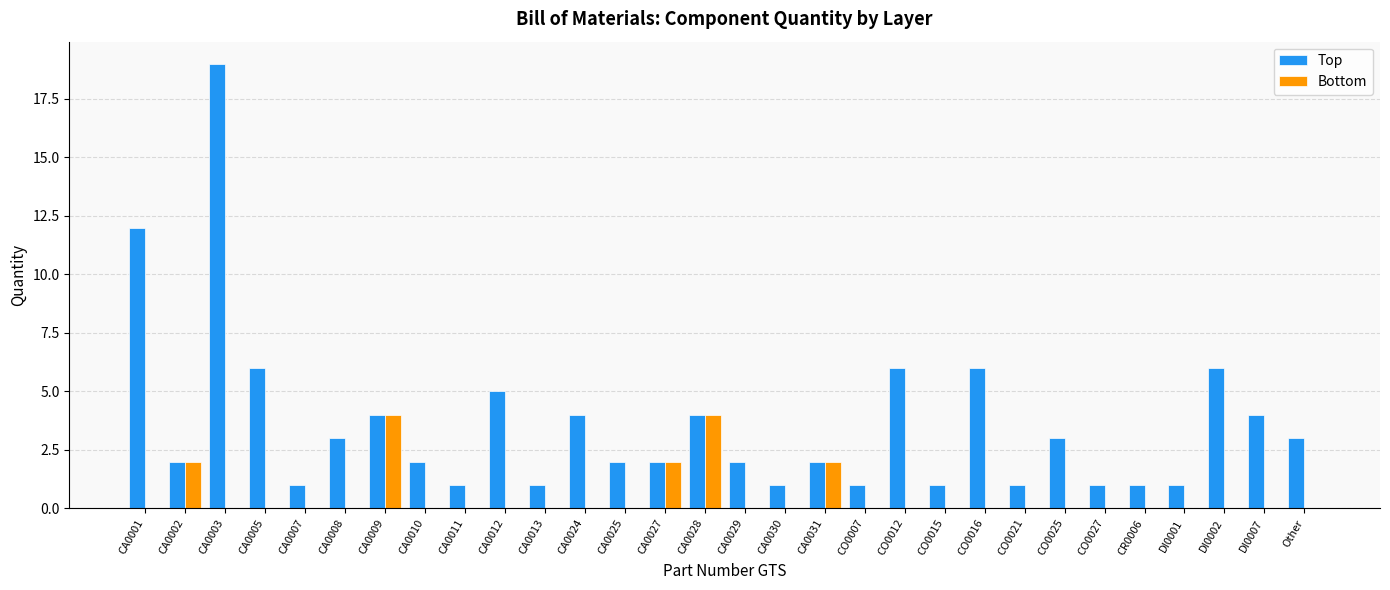

What is the sum of all Top values?

107